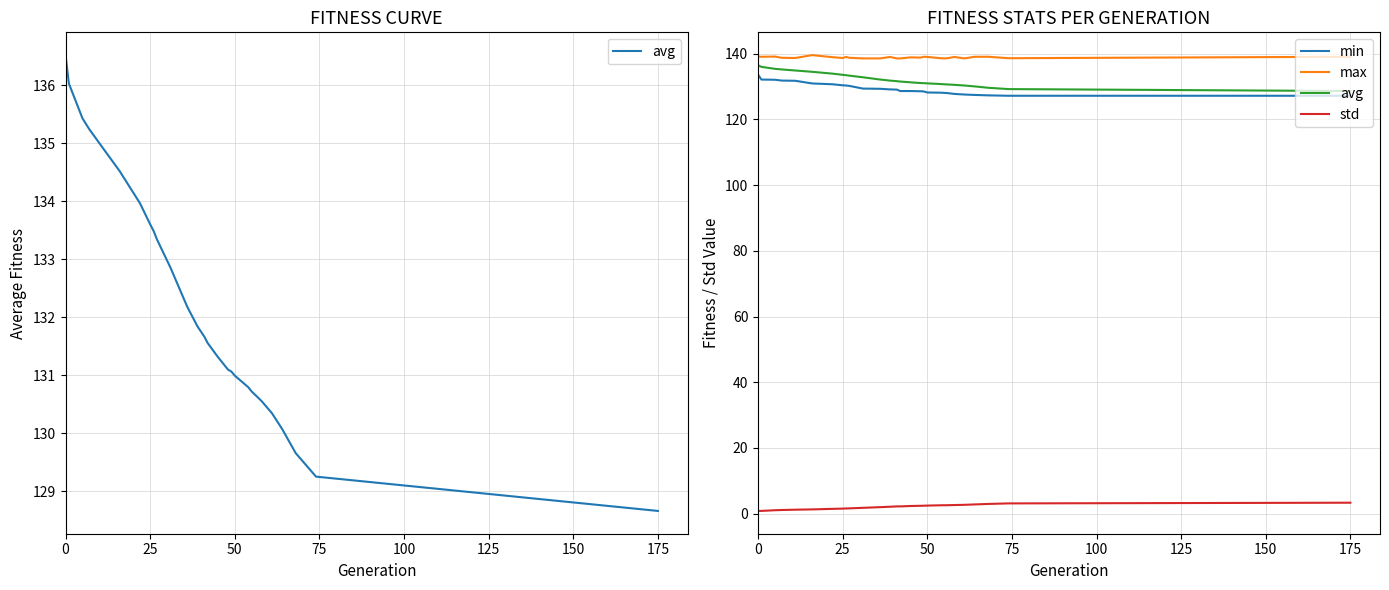

What is the average value of the min series?

129.4